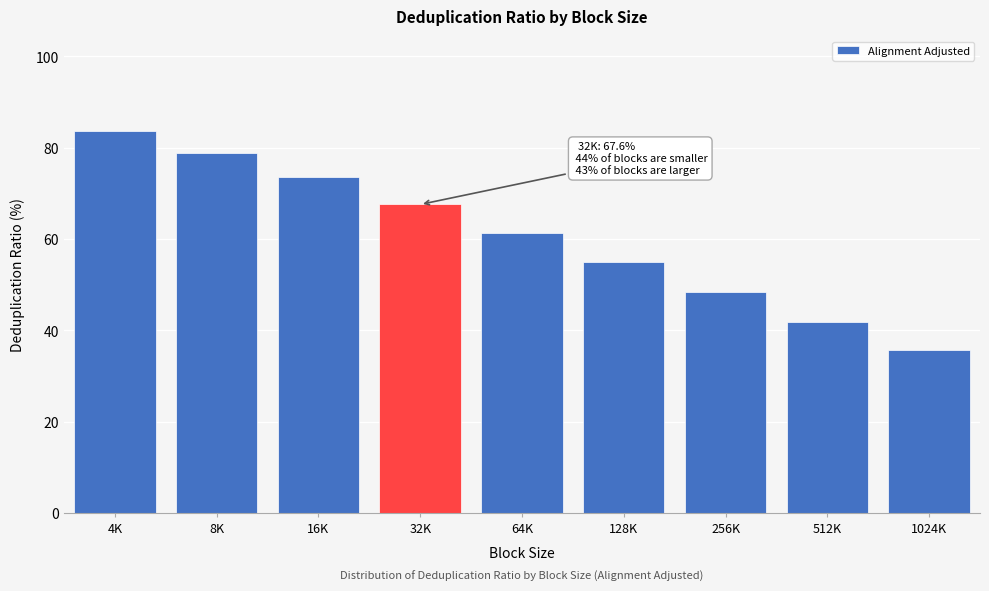

Reading right to left, what are all the values shown in this chart?

35.6	41.8	48.3	55.0	61.2	67.6	73.6	78.8	83.6